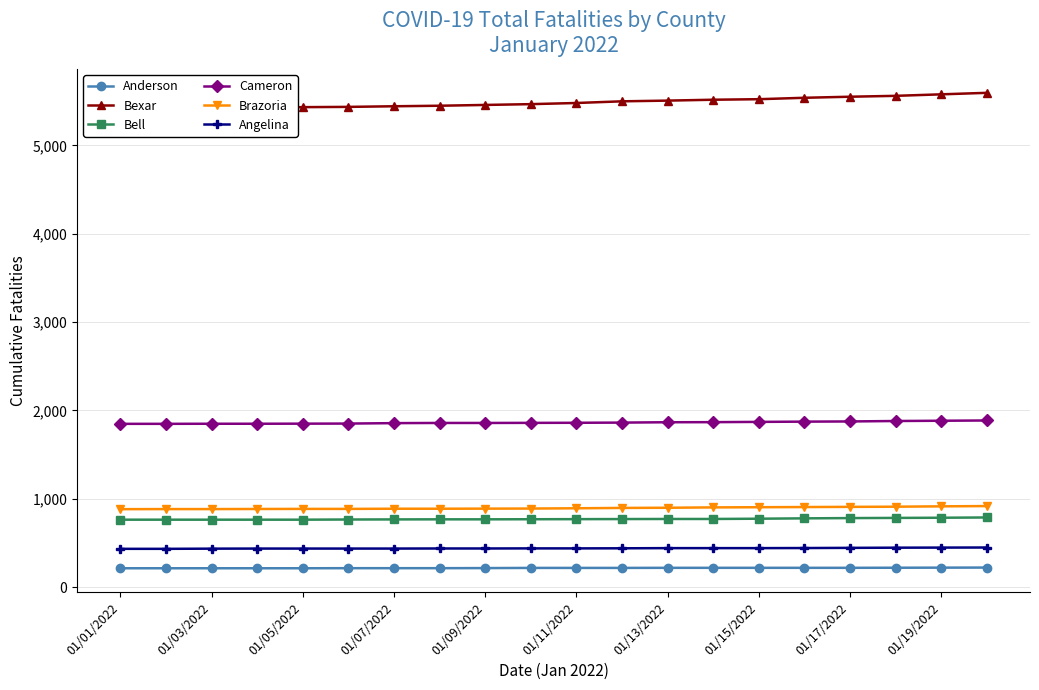

The Bell series shows 251 at 01/05/2022. True or false?

False